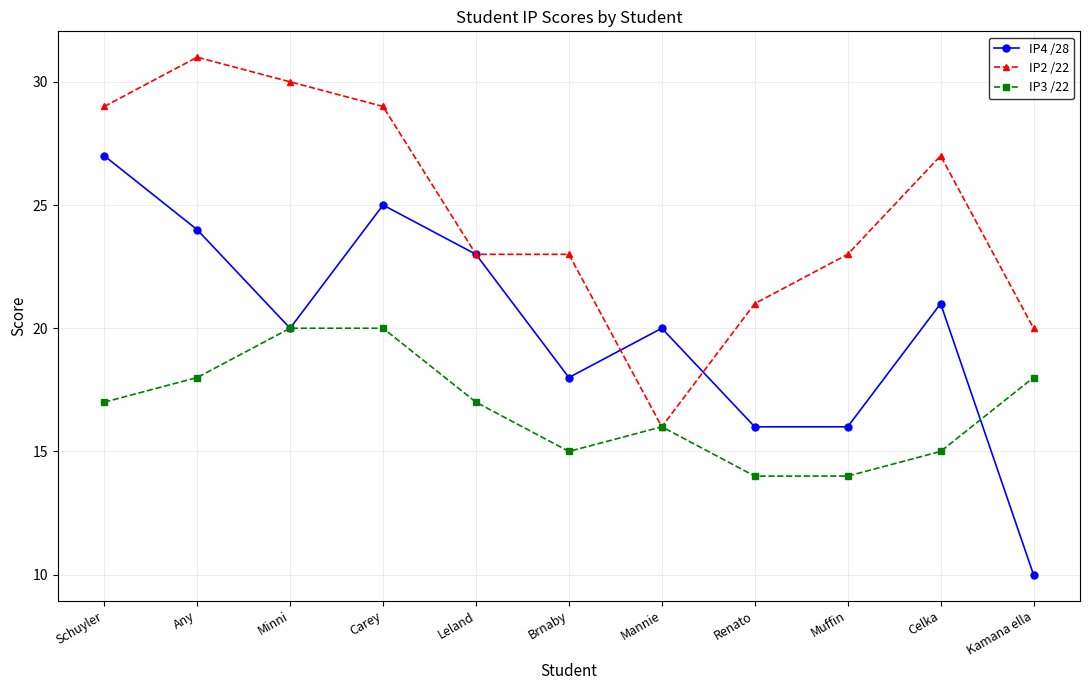

At which category does IP4 /28 reach its first local peak?

Carey